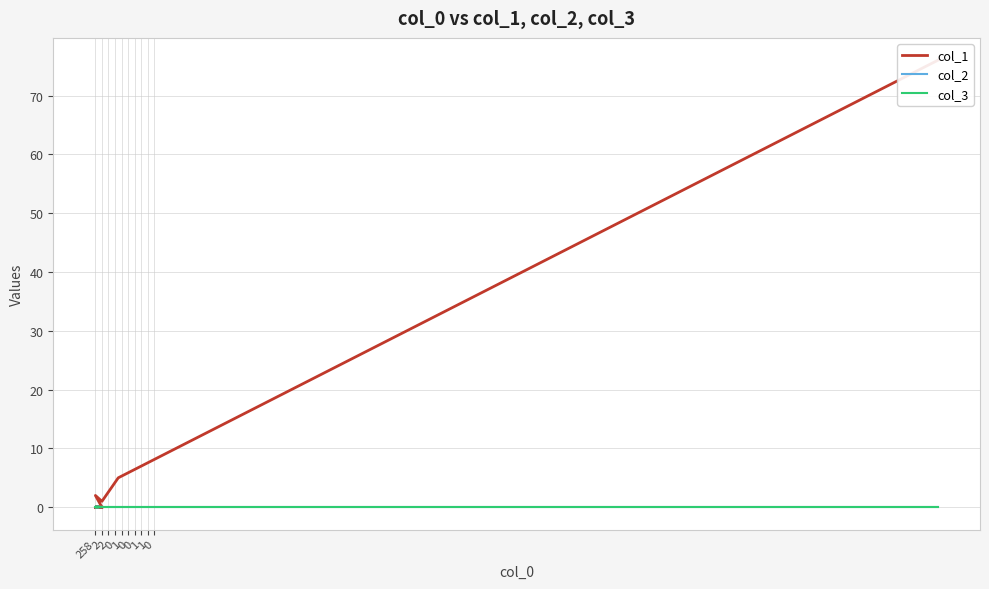

The value of col_1 at 19 is 0. True or false?

True